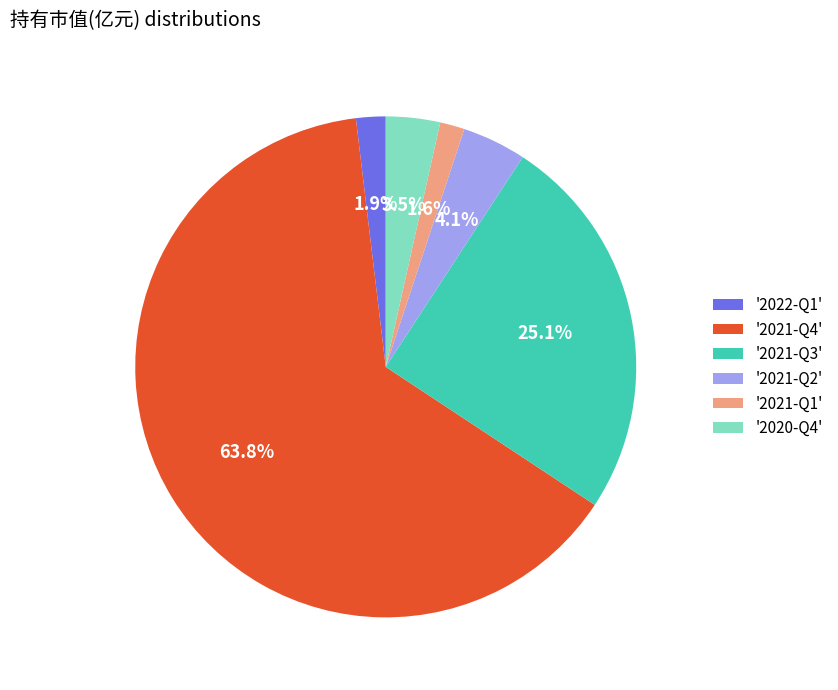

What portion of the pie excludes '2021-Q2'?

95.9%